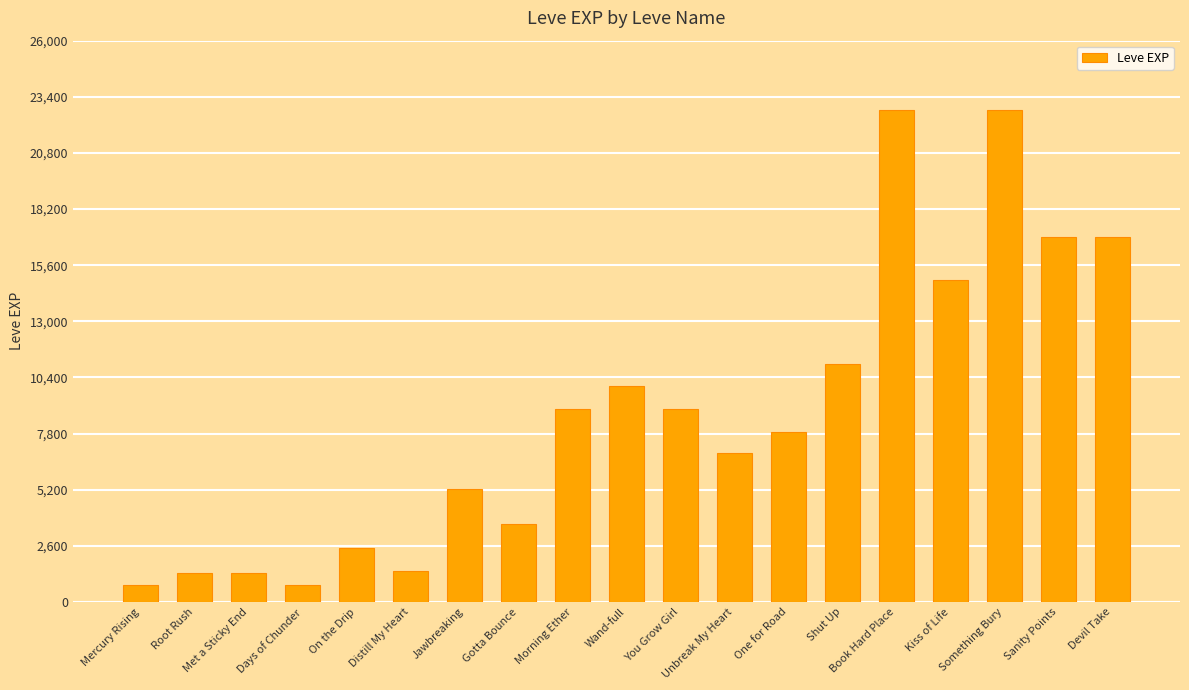

The chart shows a value of 3600 at Gotta Bounce. True or false?

True